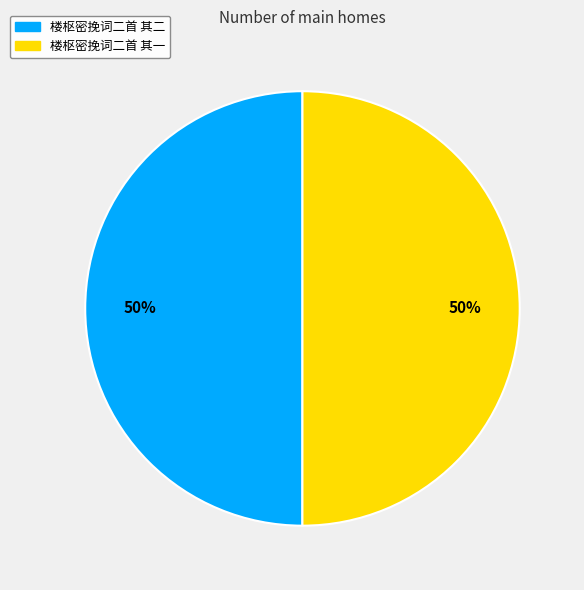

Combined, do 楼枢密挽词二首 其一 and 楼枢密挽词二首 其二 account for over 50%?

Yes